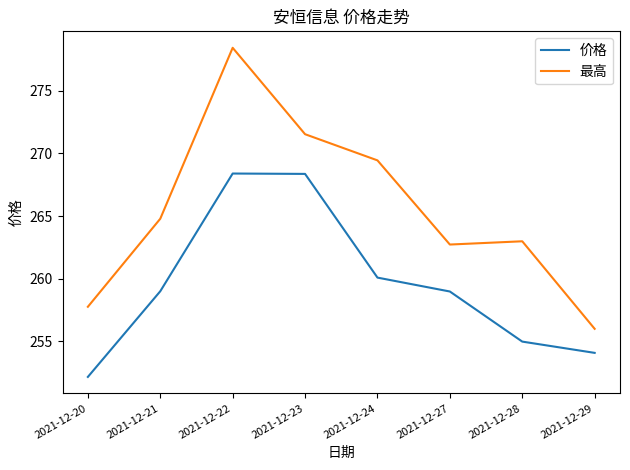

At which category does the chart reach its peak across all series?

2021-12-22